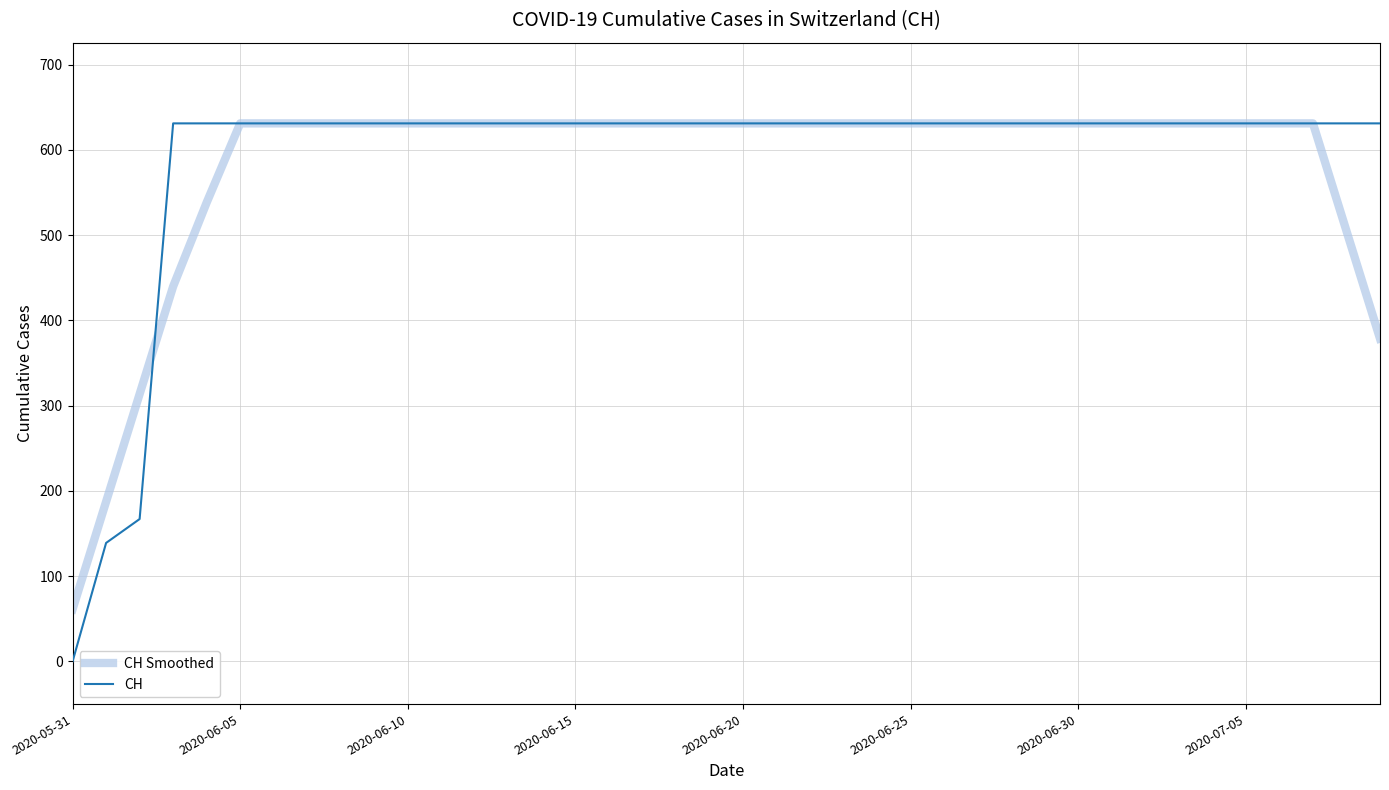

What is the minimum value for CH Smoothed?

61.2